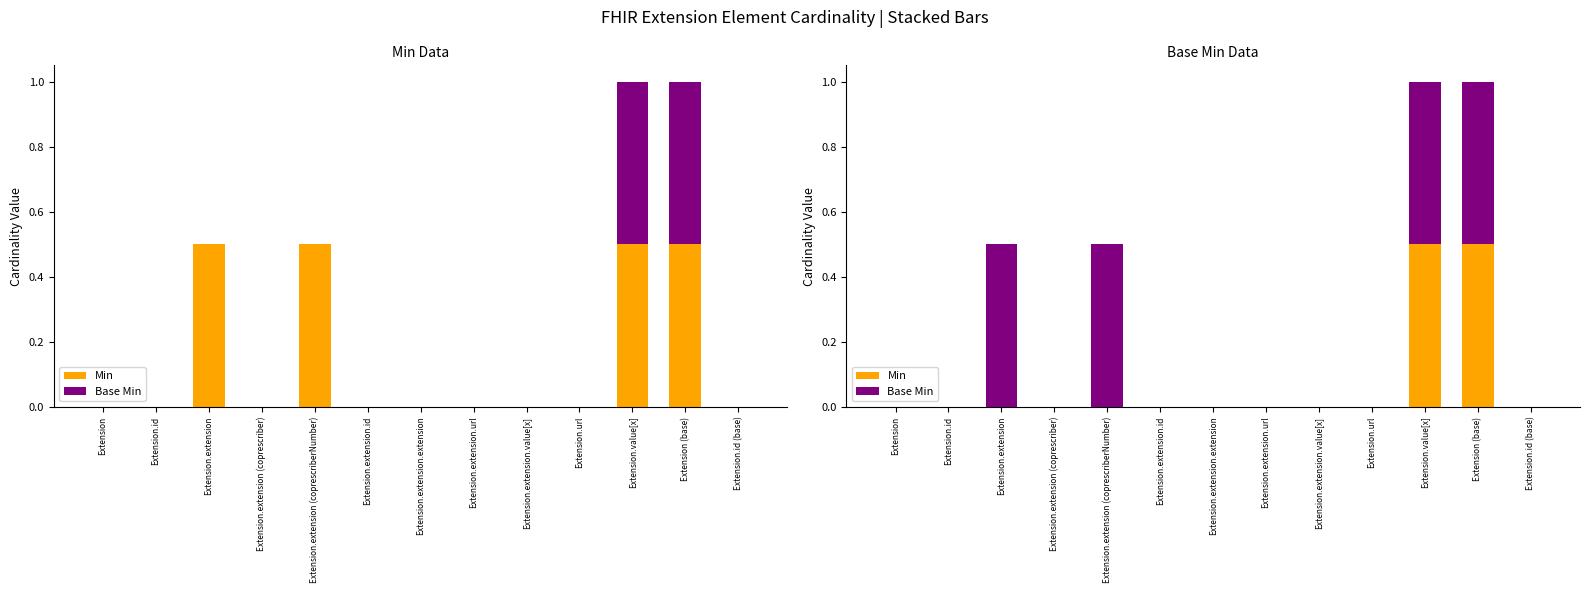

How many bars are there in each group?

2